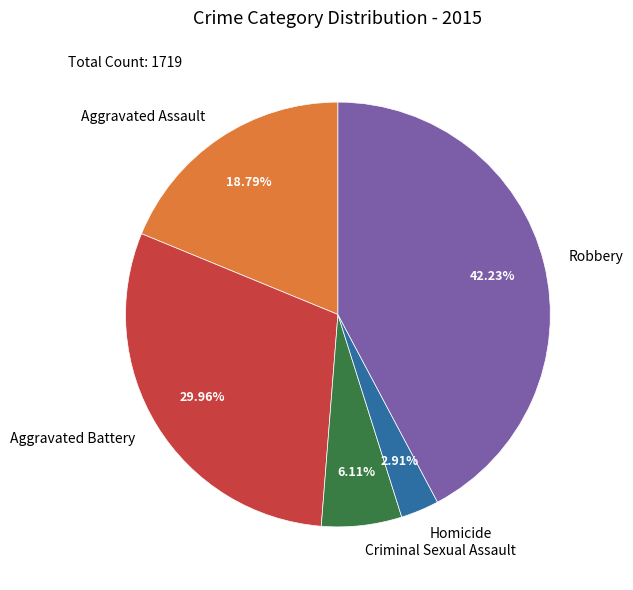

What percentage is the Criminal Sexual Assault slice, to the nearest percent?

6%